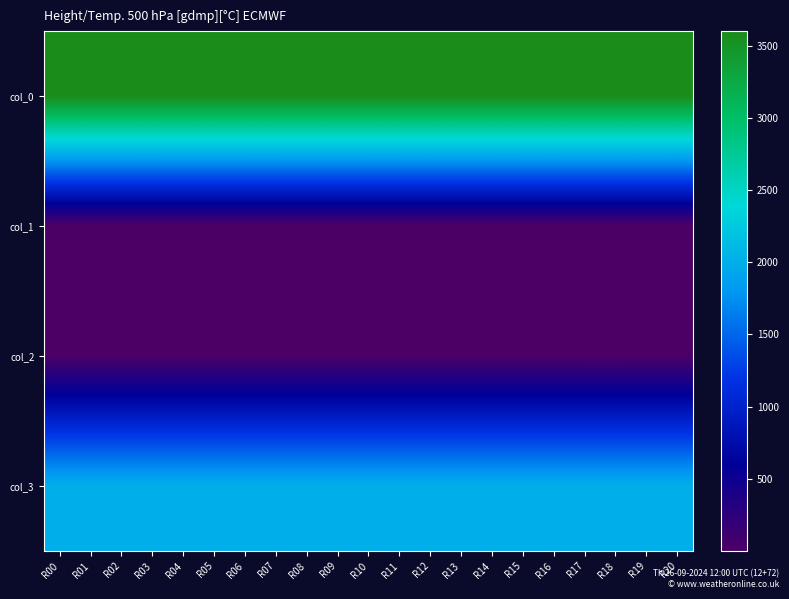

Which has a higher value, R13 or R04?

R13